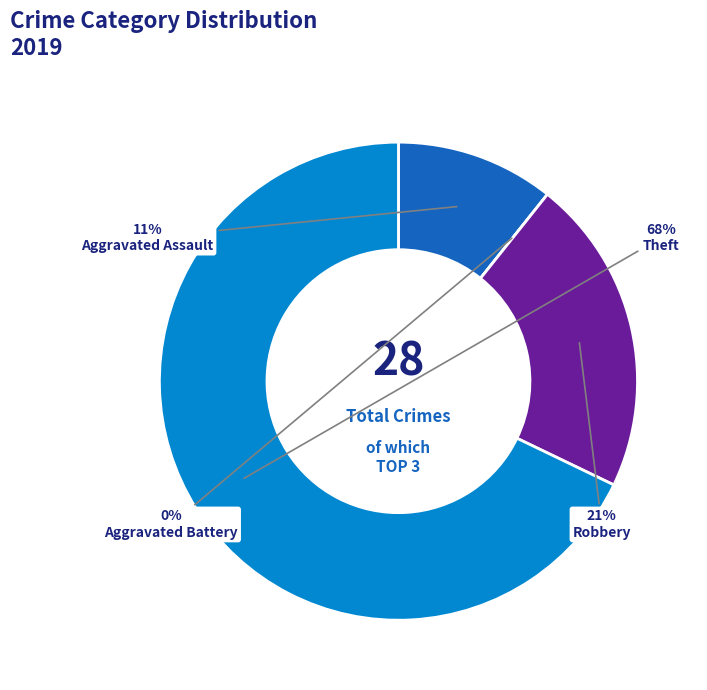

Does Theft represent more than half of the total?

Yes